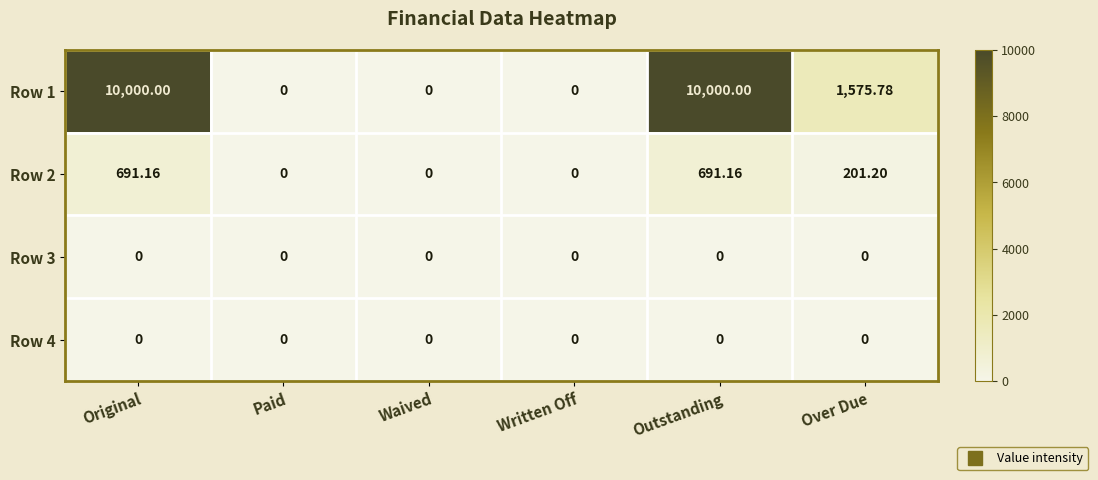

Is the value of Row 2 at Waived greater than the value of Row 1 at Outstanding?

No